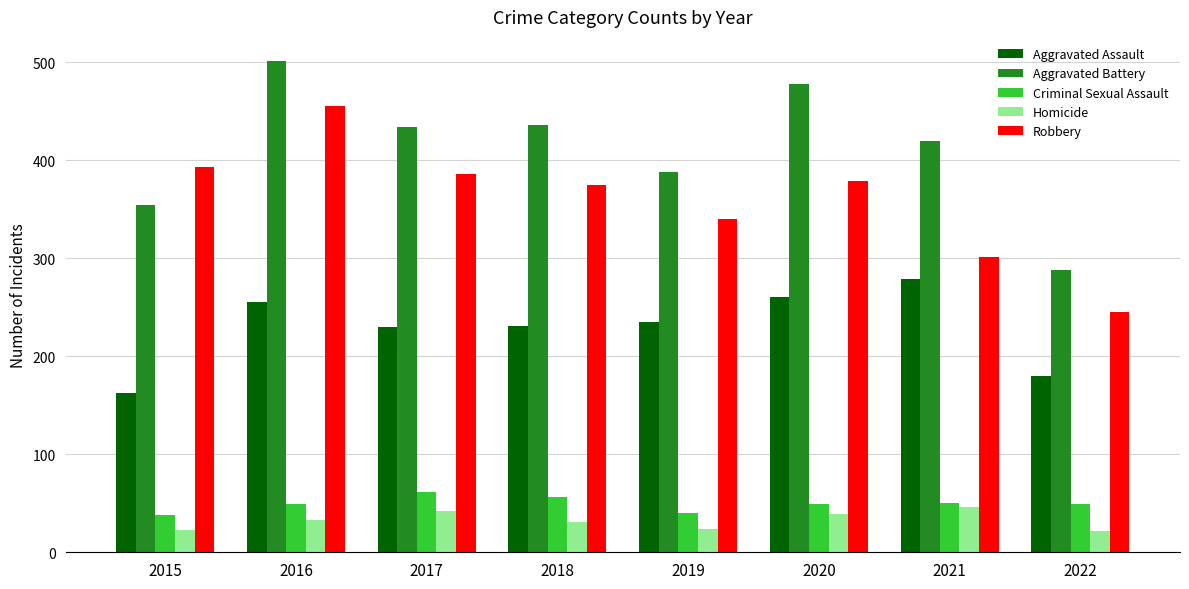

What is the difference between the highest and lowest values at 2021?

374